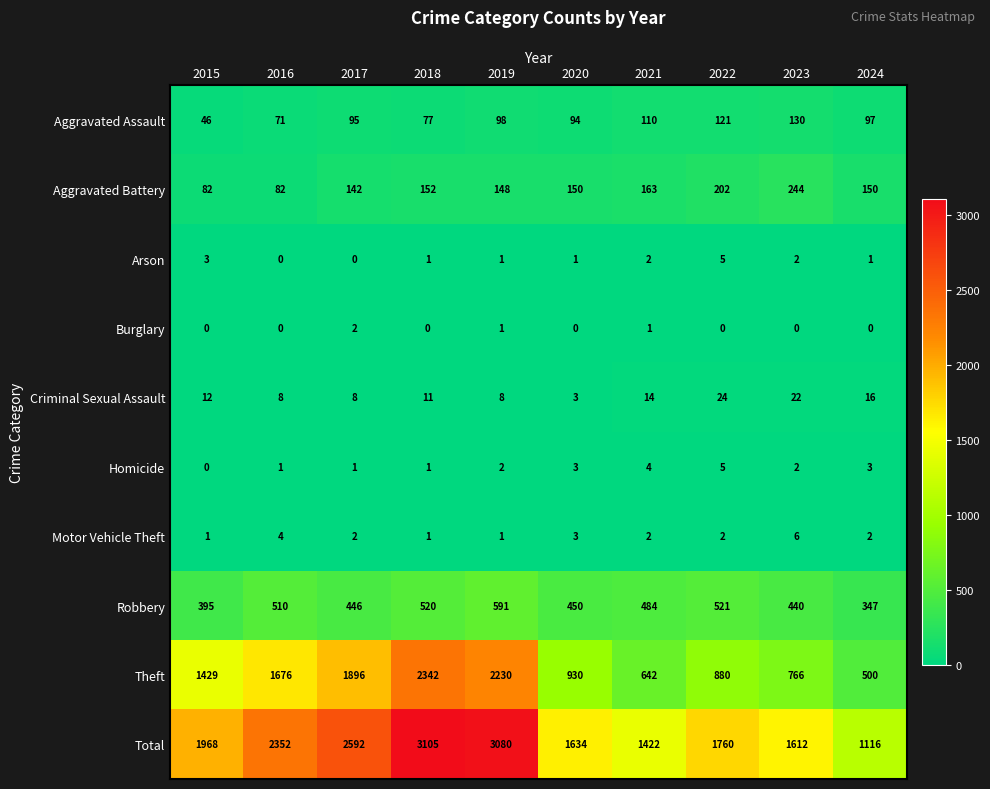

True or false: Burglary has a value of 0 at 2019.

False